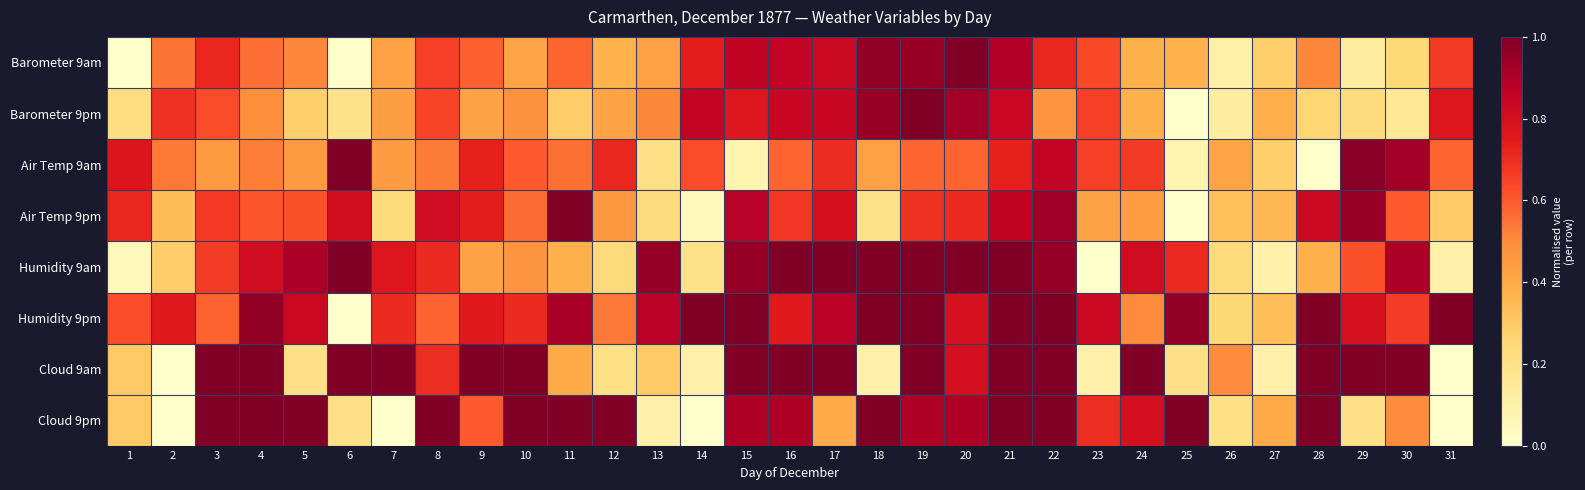

What is the spread (max minus min) of values at 18?

0.9